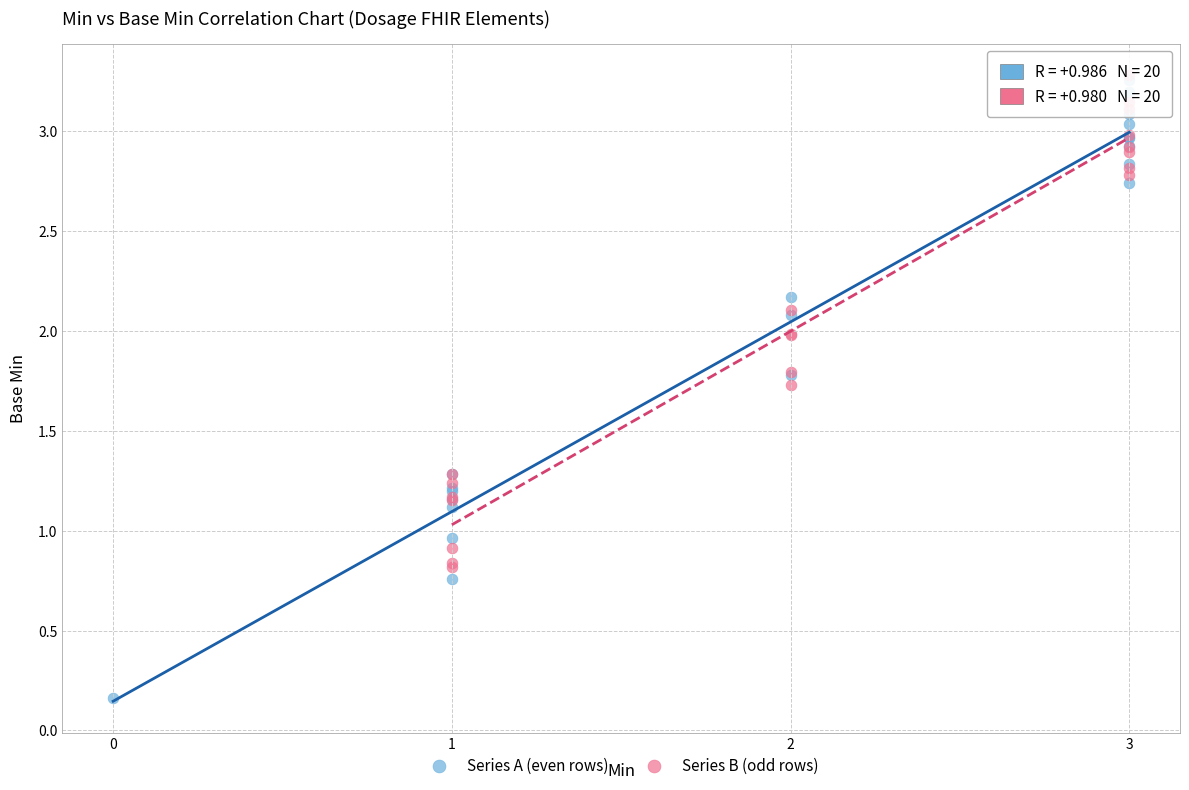

Which series reaches the minimum Y coordinate?

Series A (even rows)